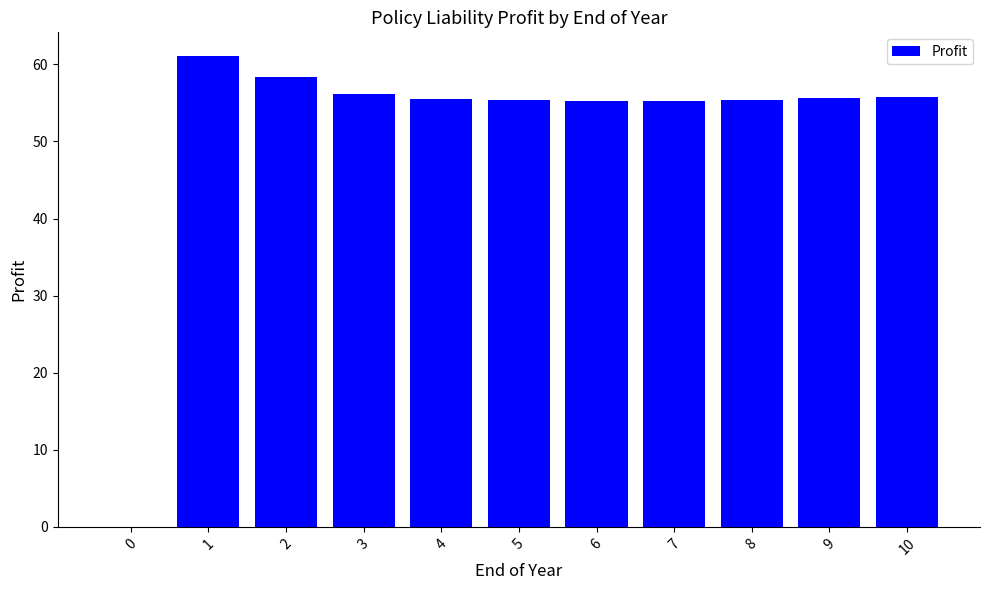

Where does the data first go above 55?

1